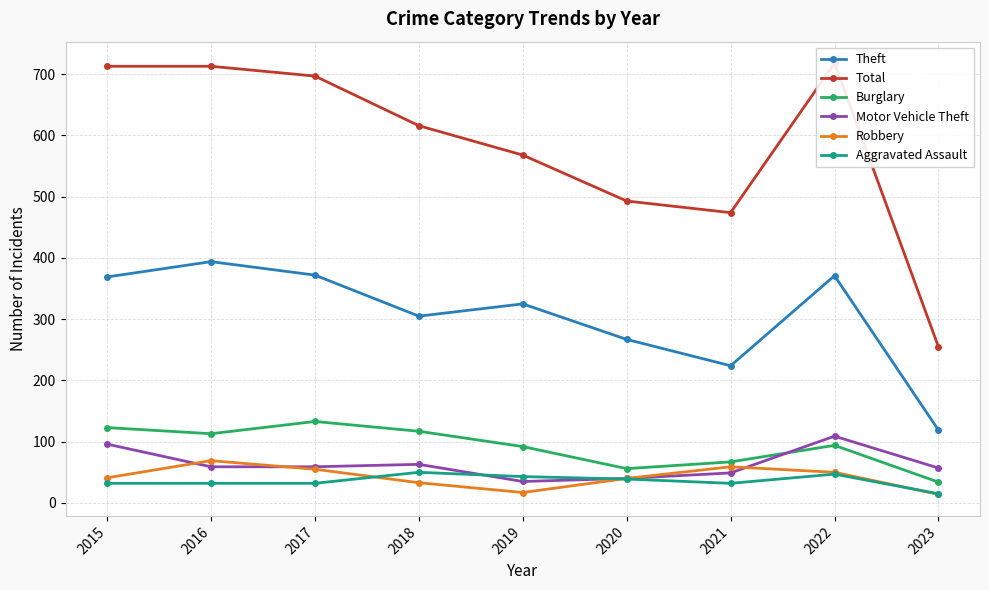

True or false: Aggravated Assault and Burglary intersect in this chart.

False